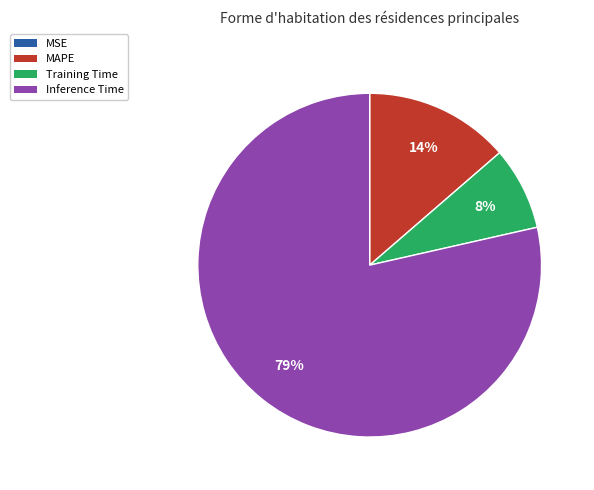

Combined, do Training Time and Inference Time account for over 50%?

Yes